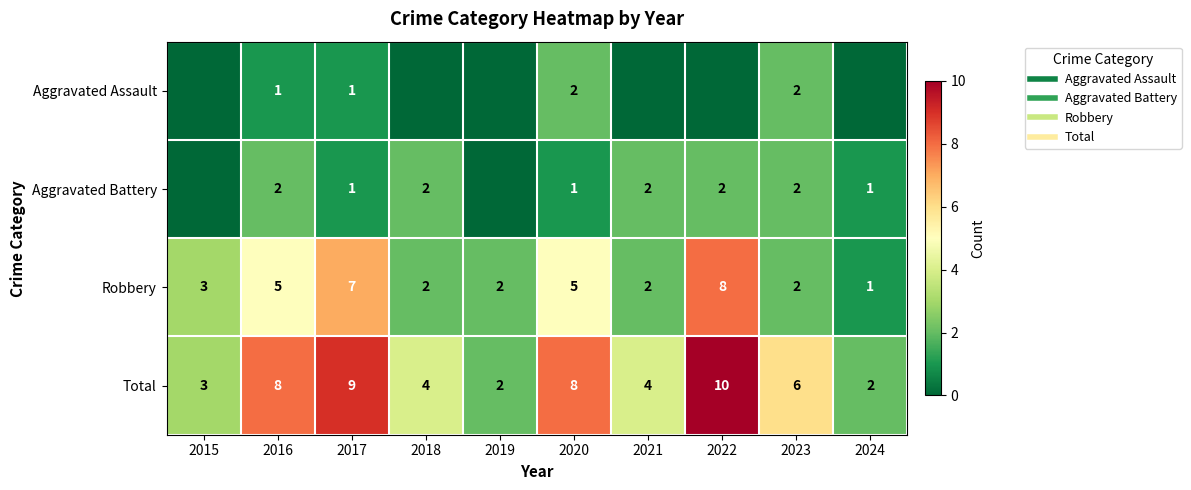

Rank the series at 2024 from lowest to highest value.

Aggravated Assault, Aggravated Battery, Robbery, Total